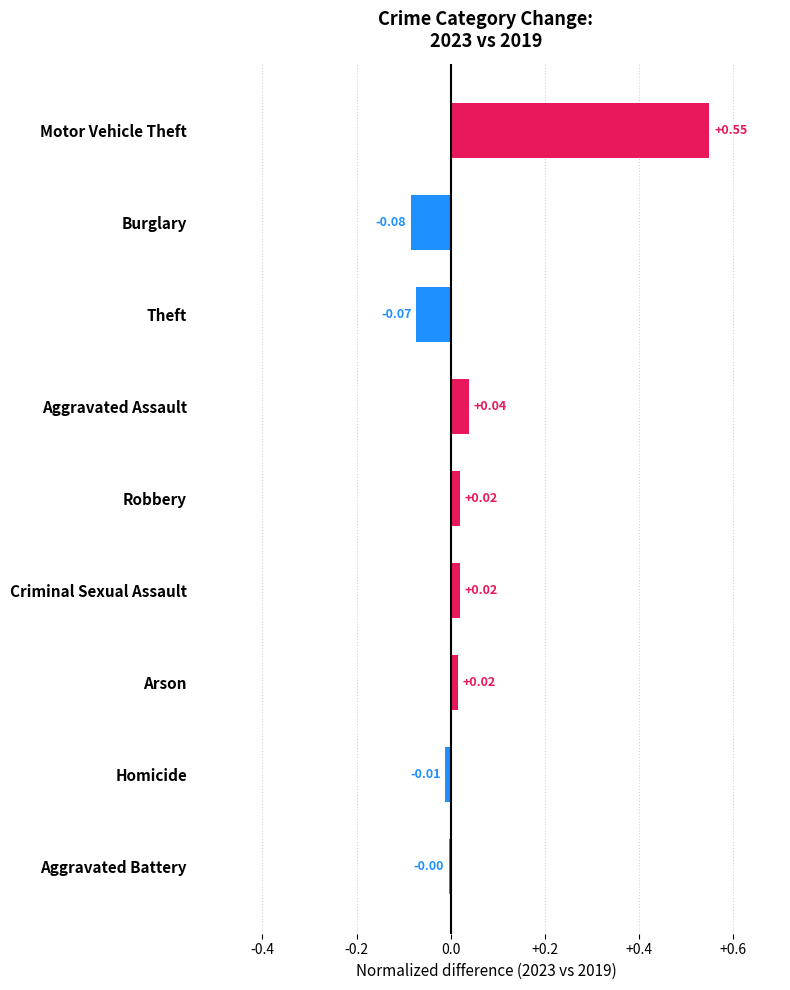

What is the sum of all values?

0.5